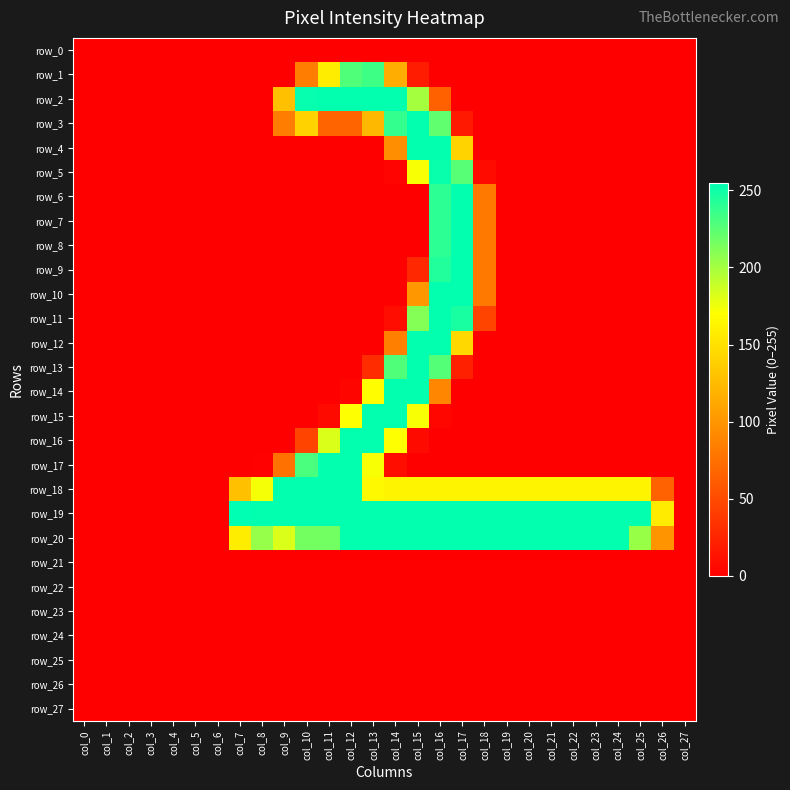

What is the maximum value shown in the chart?

255